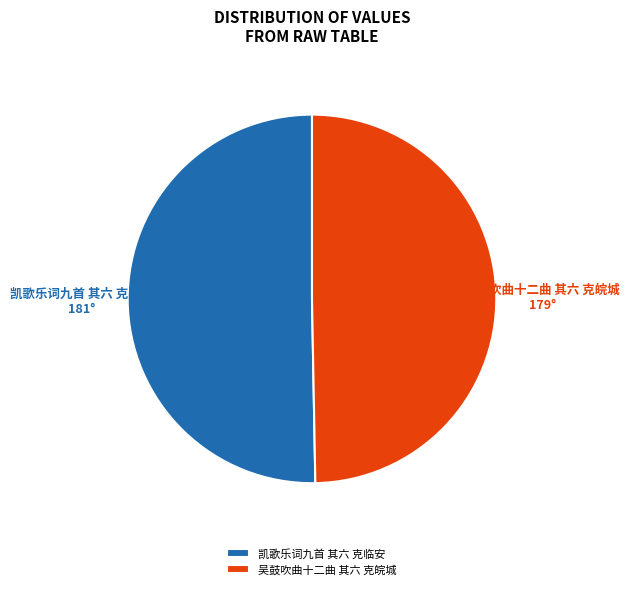

Which slice is the smallest?

吴鼓吹曲十二曲 其六 克皖城